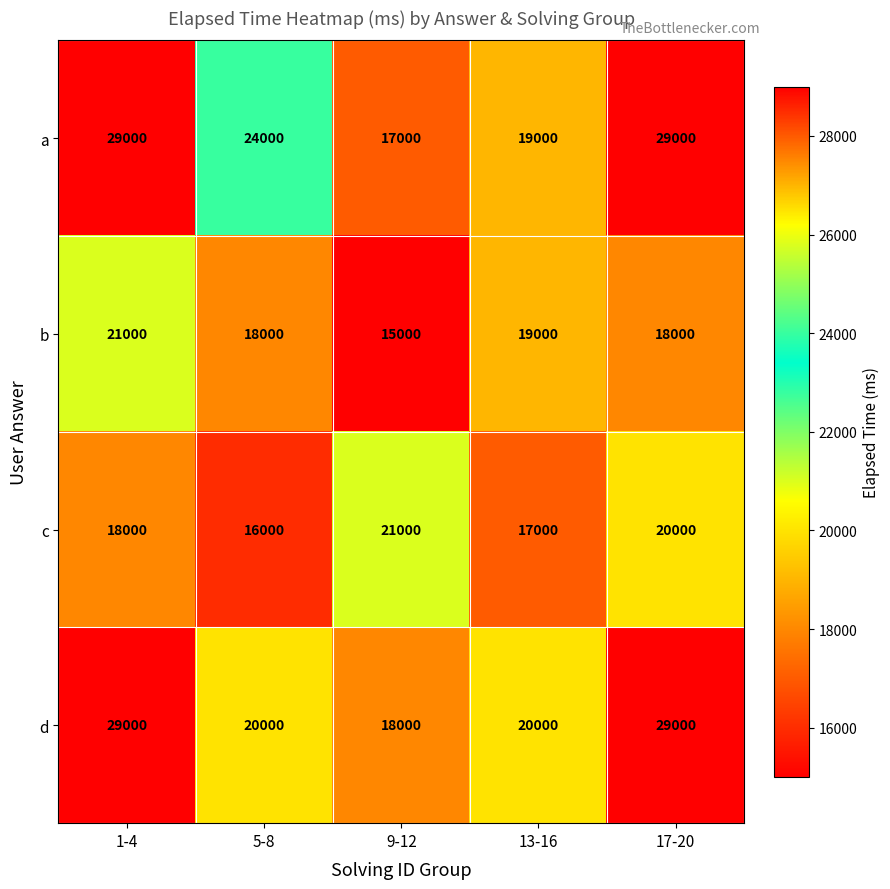

Reading left to right, extract all data points from this chart.

a: 1-4=29000	5-8=24000	9-12=17000	13-16=19000	17-20=29000
b: 1-4=21000	5-8=18000	9-12=15000	13-16=19000	17-20=18000
c: 1-4=18000	5-8=16000	9-12=21000	13-16=17000	17-20=20000
d: 1-4=29000	5-8=20000	9-12=18000	13-16=20000	17-20=29000